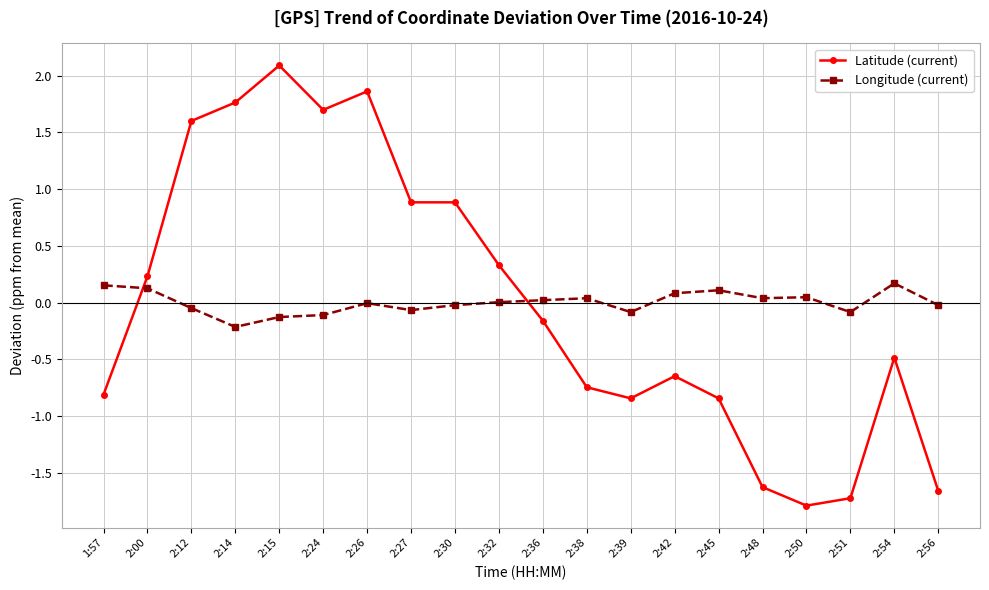

In Longitude (current), how many points are lower than both neighbors (excluding endpoints)?

5